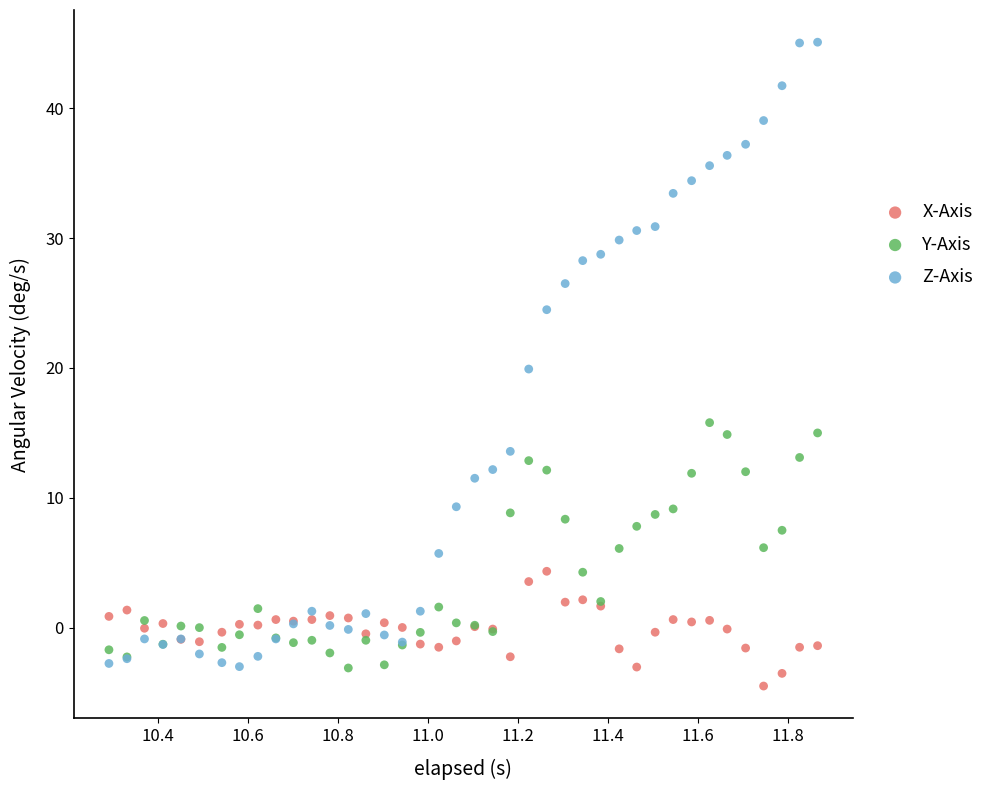

Which series has the widest spread of Y values?

Z-Axis